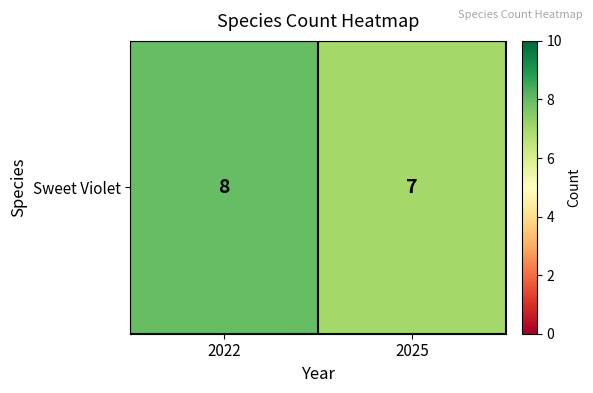

True or false: the data shows 7 at 2025.

True